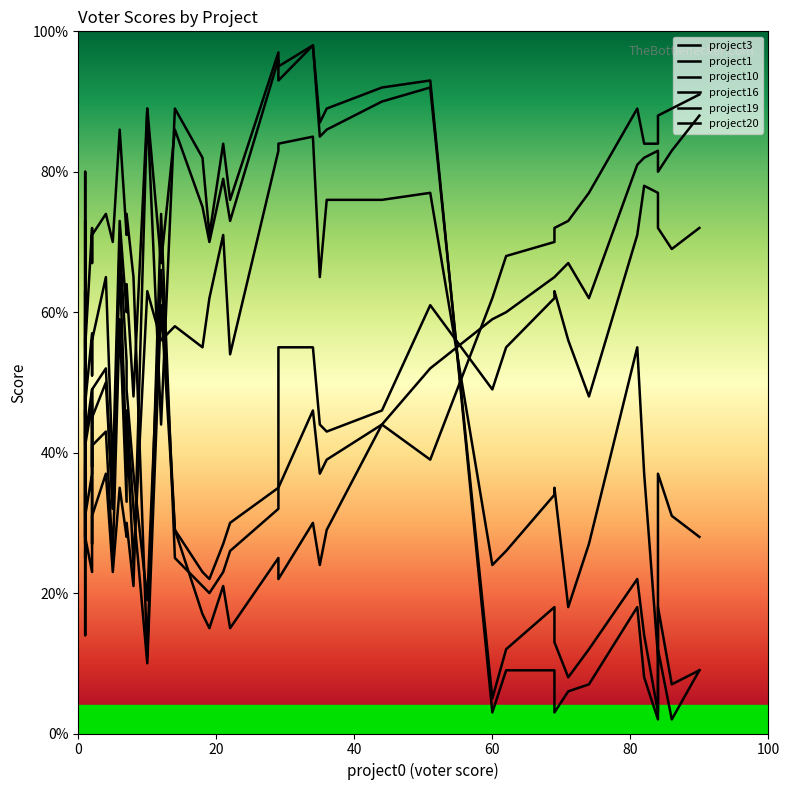

Reading right to left, what are all the values shown in this chart?

project3: 9	7	18	3	14	22	12	8	13	18	12	5	92	90	86	85	98	93	96	73	79	70	75	86	67	89	48	64	60	73	37	65	56	51	57	47	73	56	30	56
project1: 28	31	37	11	37	55	27	18	35	34	26	24	77	76	76	65	85	84	83	54	71	62	55	58	56	63	24	44	33	59	25	43	41	27	37	31	46	34	25	38
project10: 91	89	88	84	84	89	77	73	72	70	68	62	39	44	29	24	30	22	25	15	21	15	17	29	61	10	32	46	39	67	32	50	45	37	47	41	52	42	27	46
project16: 9	2	12	2	8	18	7	6	3	9	9	3	93	92	89	87	98	95	97	76	84	71	82	89	44	89	21	30	28	35	23	37	31	26	23	28	30	25	14	26
project19: 72	69	72	77	78	71	48	56	63	62	55	49	61	46	43	44	55	55	35	30	27	22	23	29	66	19	37	49	53	70	32	52	49	38	49	42	63	47	28	48
project20: 88	83	80	83	82	81	62	67	65	65	60	59	52	44	39	37	46	35	32	26	23	20	21	25	74	11	65	74	71	86	70	74	71	67	72	55	80	80	45	59